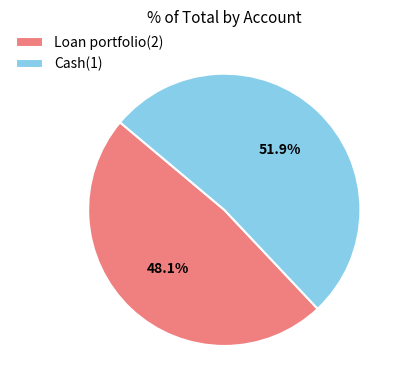

What is the largest slice in the pie chart?

Cash(1)